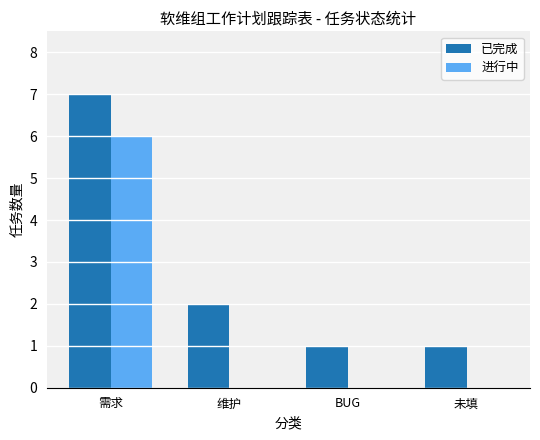

Reading left to right, extract all data points from this chart.

已完成: 需求=7	维护=2	BUG=1	未填=1
进行中: 需求=6	维护=0	BUG=0	未填=0